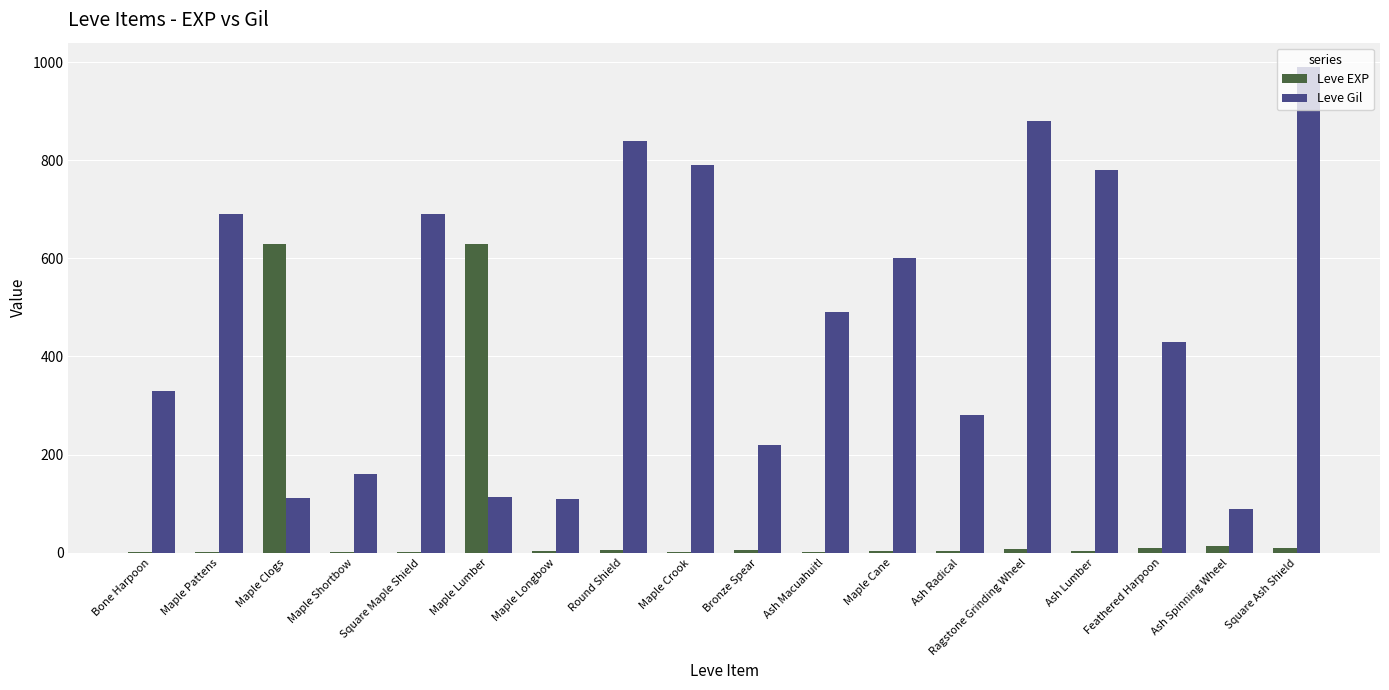

At which label is Leve Gil closest to 540?

Ash Macuahuitl